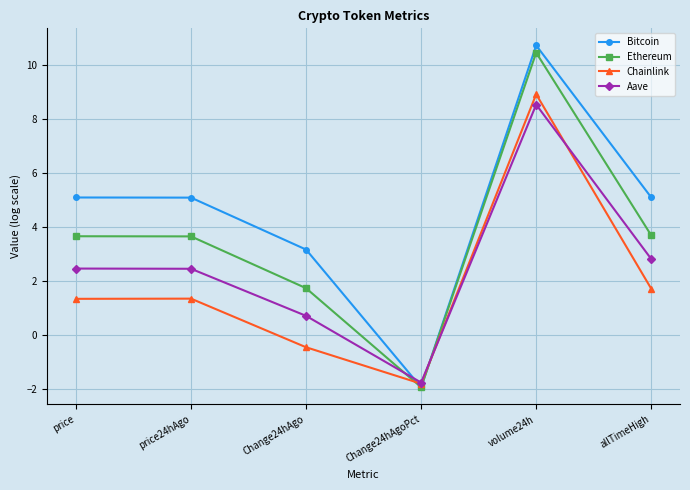

At which category is the sum across all series the highest?

volume24h